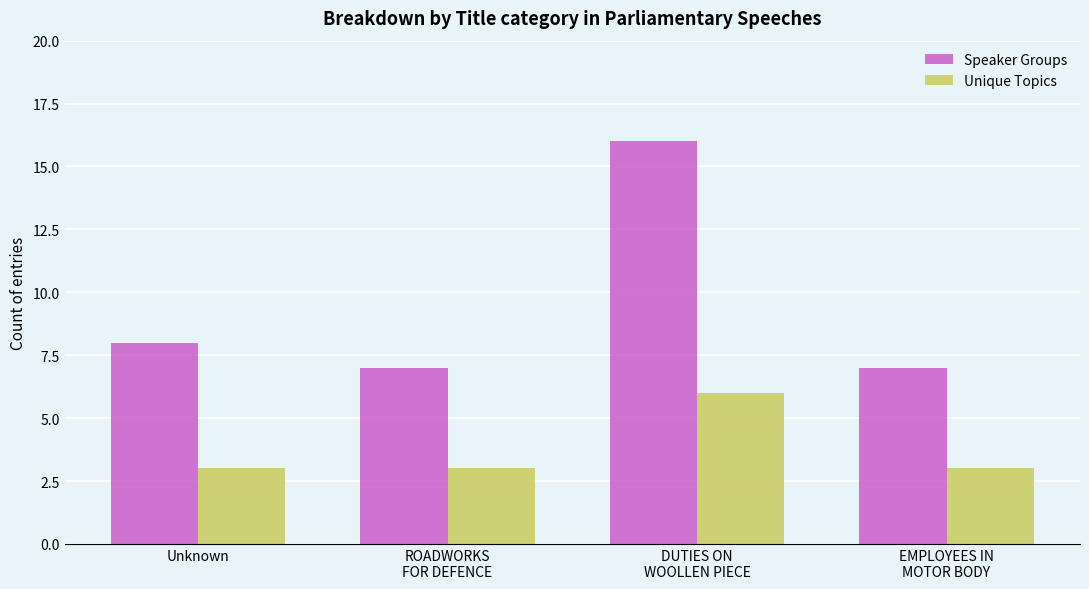

What is the label of the 1st bar from the right?

EMPLOYEES IN
MOTOR BODY